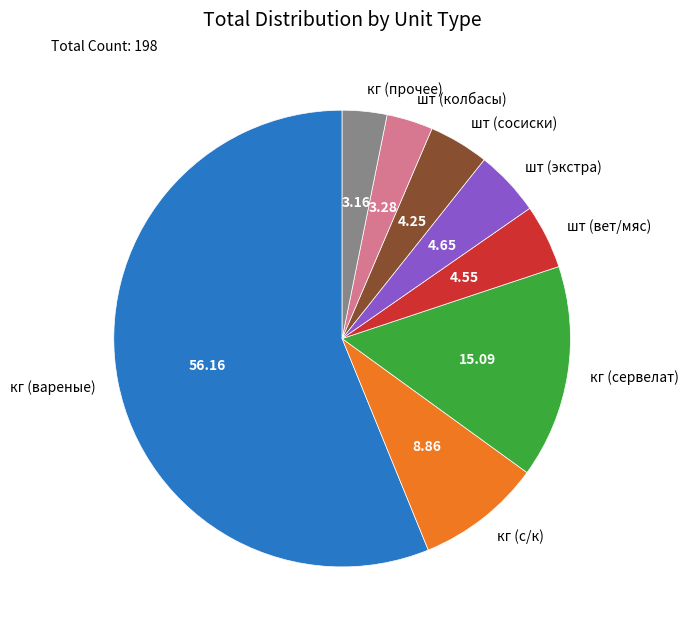

Which slice is the largest?

кг (вареные)